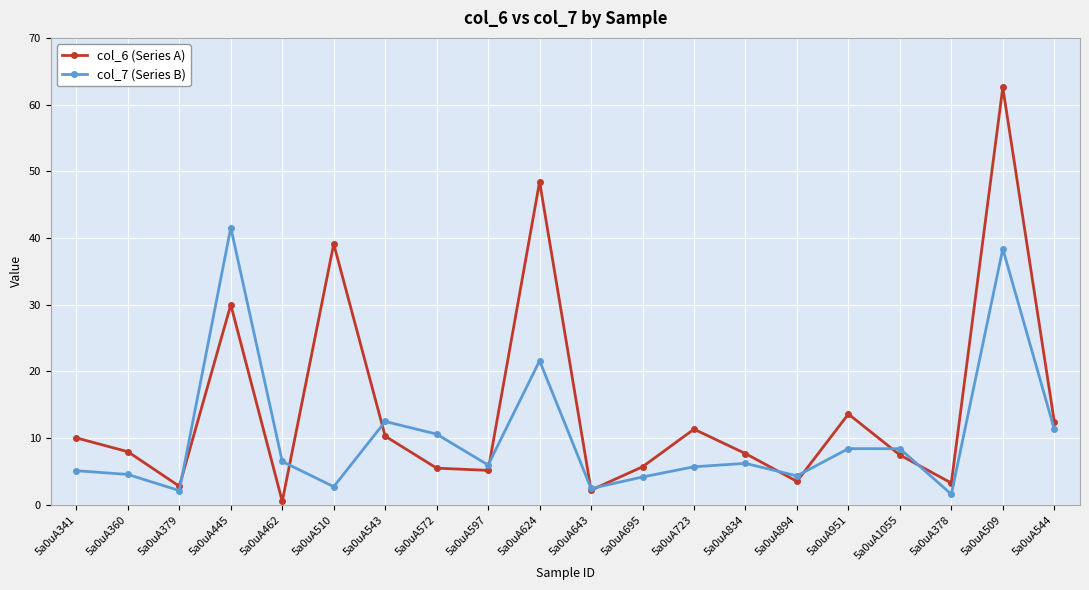

Read the col_6 (Series A) value at 5a0uA360.

8.0